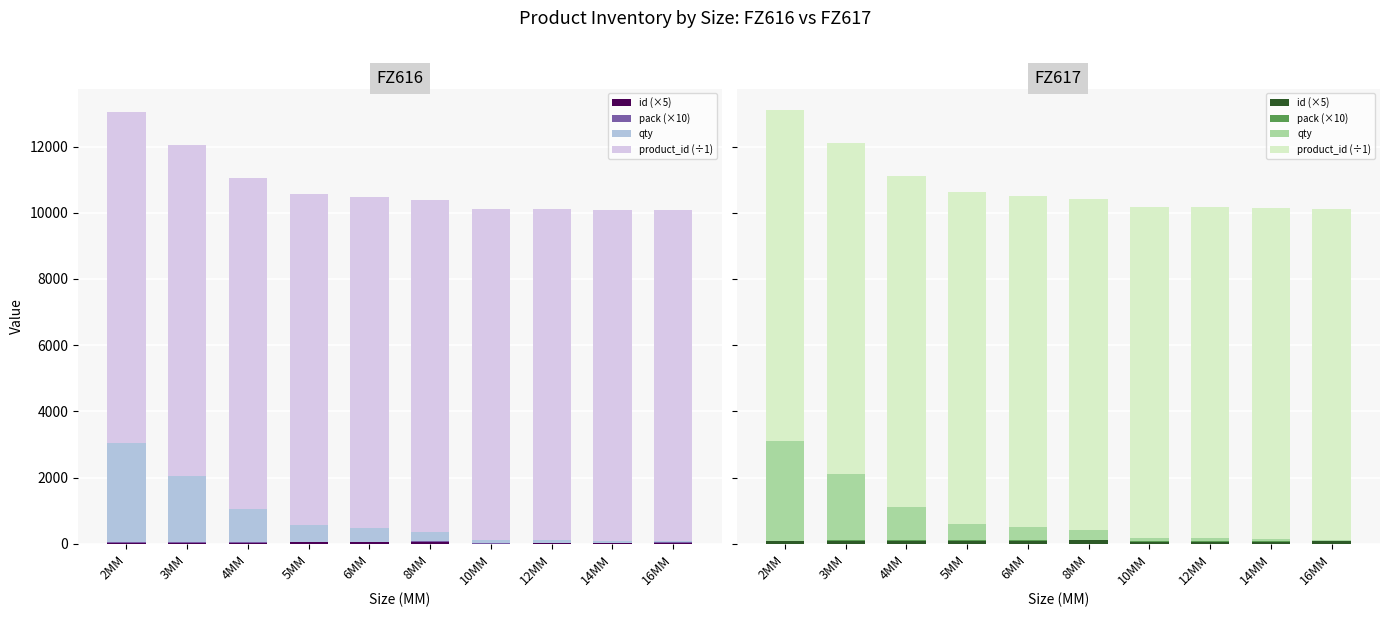

What position from the left is 14MM?

9